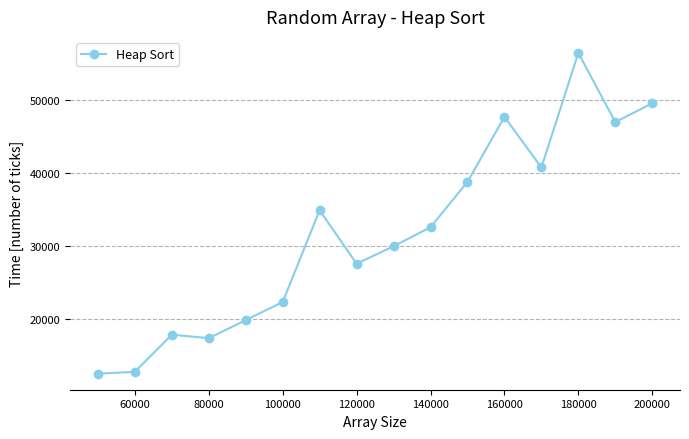

True or false: there are more than 1 points higher than both neighbors.

True